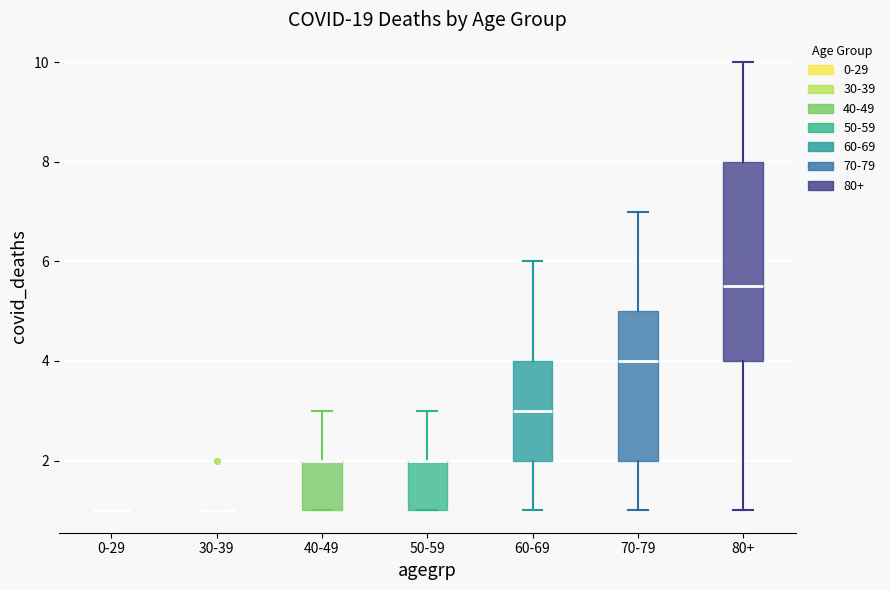

Reading left to right, transcribe this box plot: for each box, give where its median line is, the range the box spans, and where its two whiskers end, as read against the y-axis. The values are not printed on the chart, so give them approximately, as read against the axis.

0-29: box collapsed to a line at 1.0, whiskers 1.0 to 1.0
30-39: box collapsed to a line at 1.0, whiskers 1.0 to 1.0
40-49: median 2.0 (drawn on the box's upper edge), box 1.0 to 2.0, whiskers 1.0 to 3.0
50-59: median 2.0 (drawn on the box's upper edge), box 1.0 to 2.0, whiskers 1.0 to 3.0
60-69: median 3.0, box 2.0 to 4.0, whiskers 1.0 to 6.0
70-79: median 4.0, box 2.0 to 5.0, whiskers 1.0 to 7.0
80+: median 5.6, box 4.0 to 8.0, whiskers 1.0 to 10.0